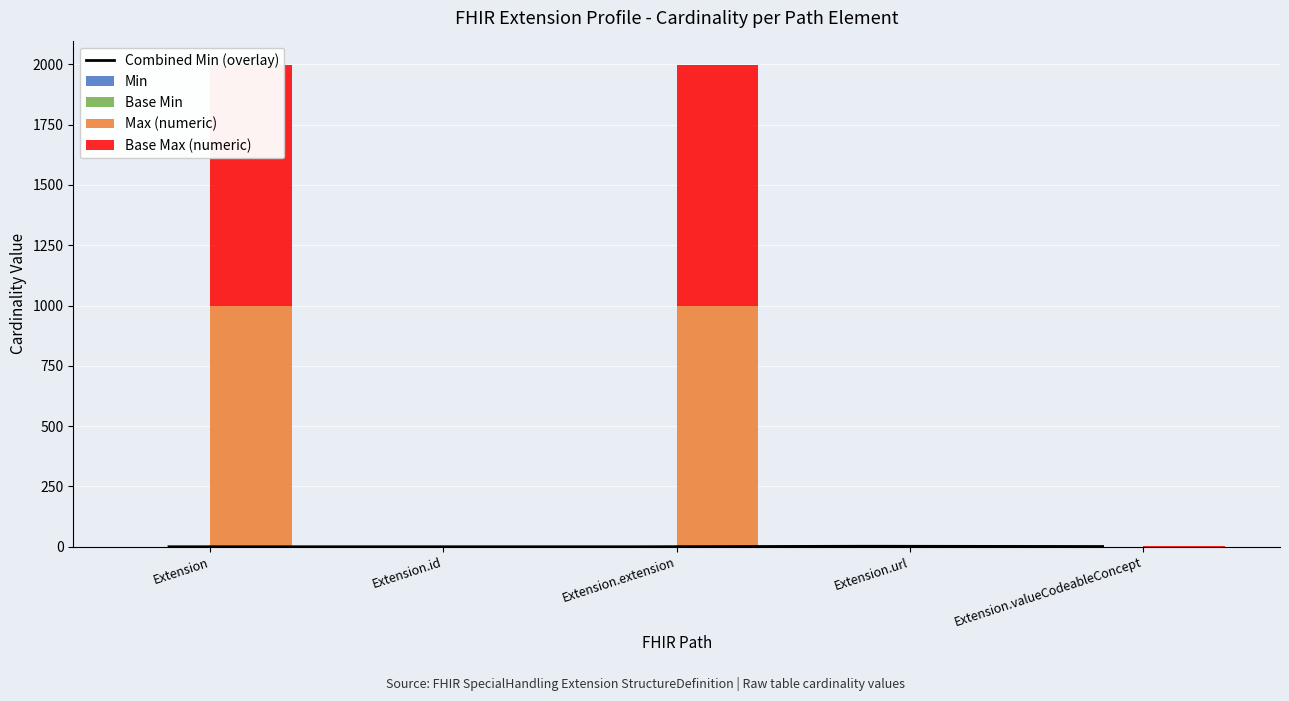

How many series are shown in this chart?

5